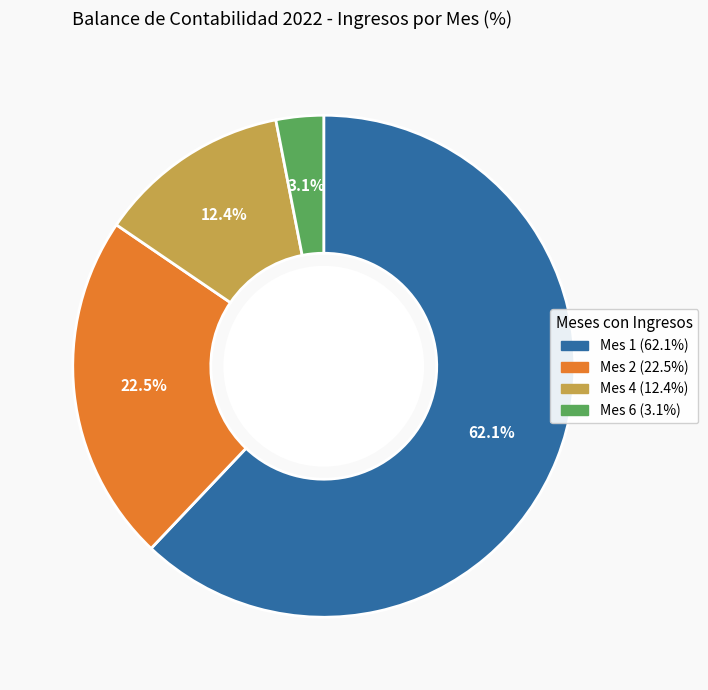

Do Mes 6 and Mes 1 together represent more than half of the pie?

Yes